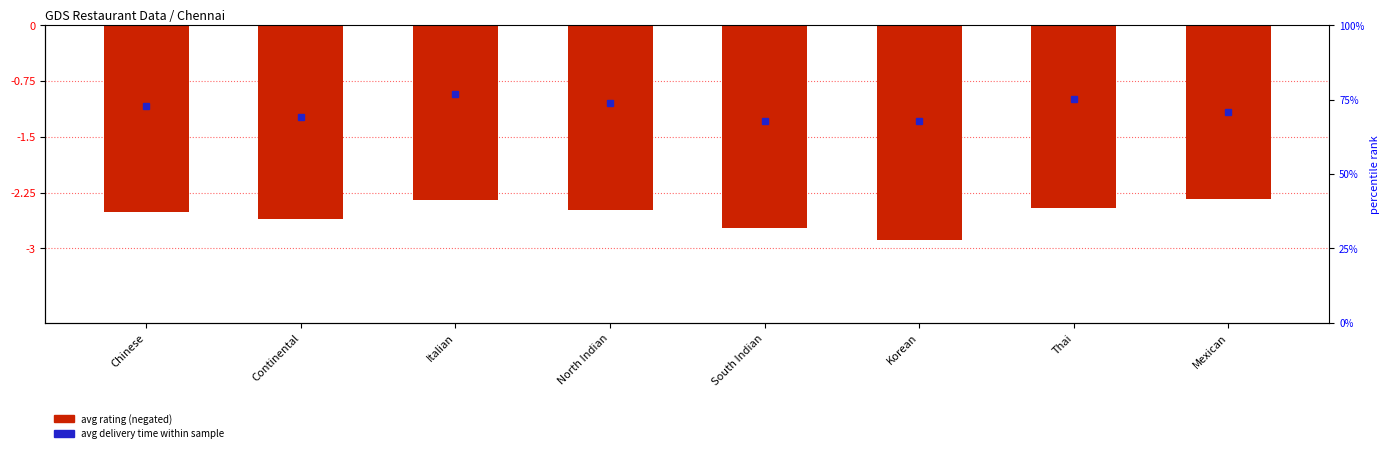

What is the sum of the values at Chinese and Korean?

-5.4